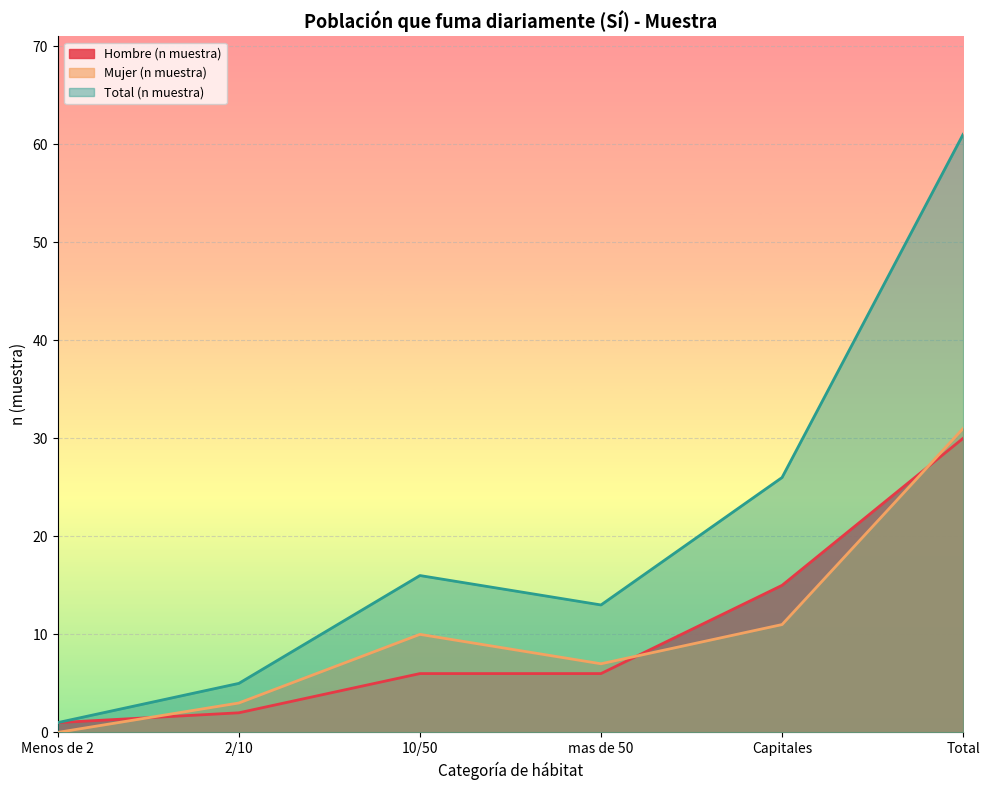

How many lines are shown in the chart?

3